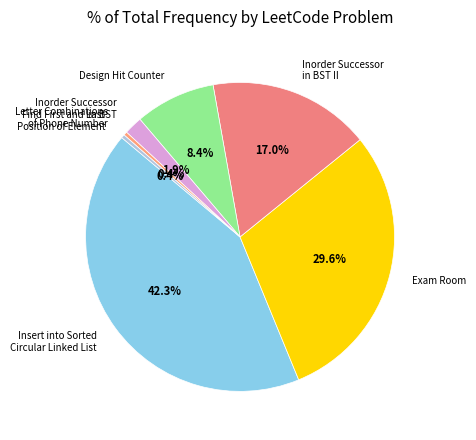

Is there a majority slice in this chart?

No